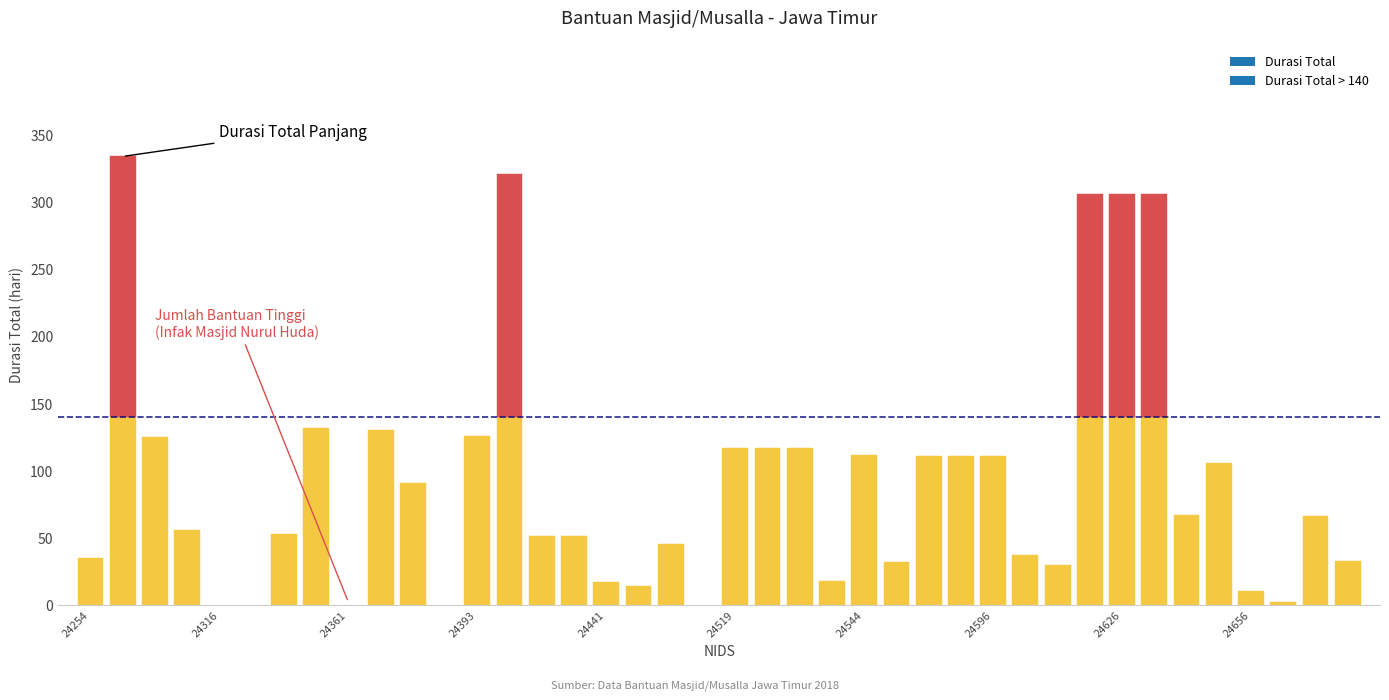

What is the maximum value shown in the chart?

334.0